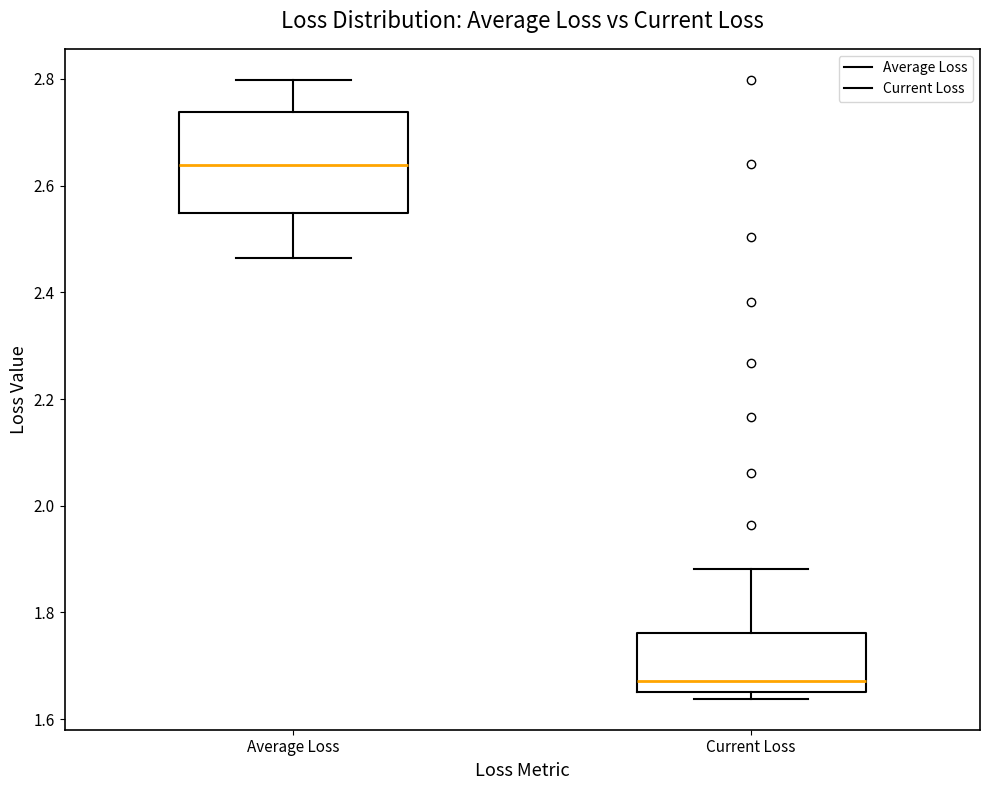

Which box has the lowest median line?

Current Loss